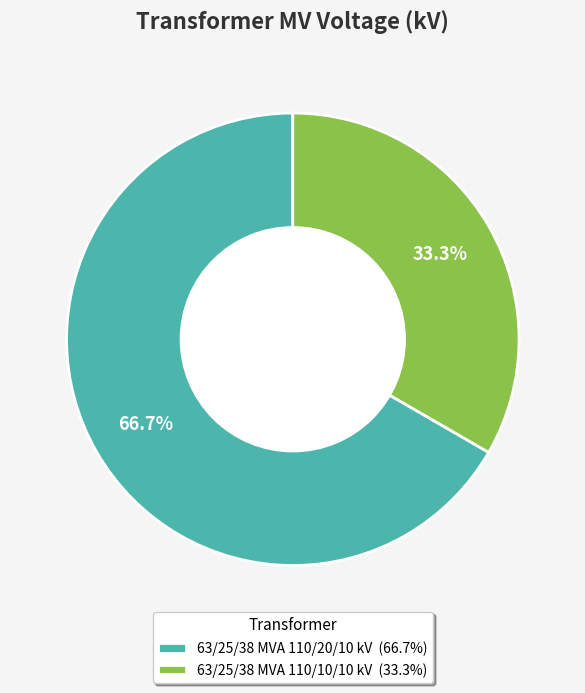

To the nearest percent, what portion does 63/25/38 MVA 110/10/10 kV represent?

33%